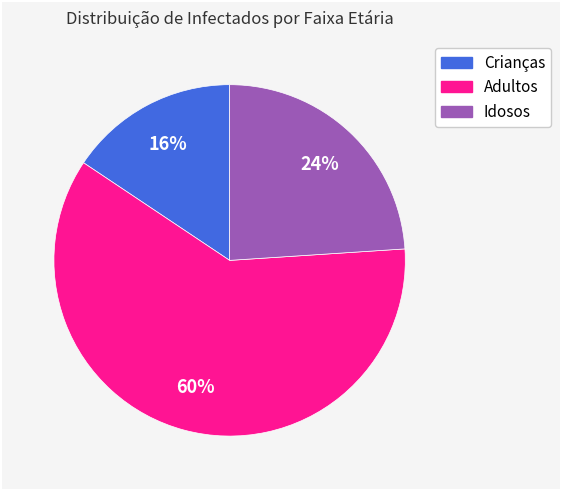

Approximately how many times larger is the value at Idosos compared to Crianças?

1.5